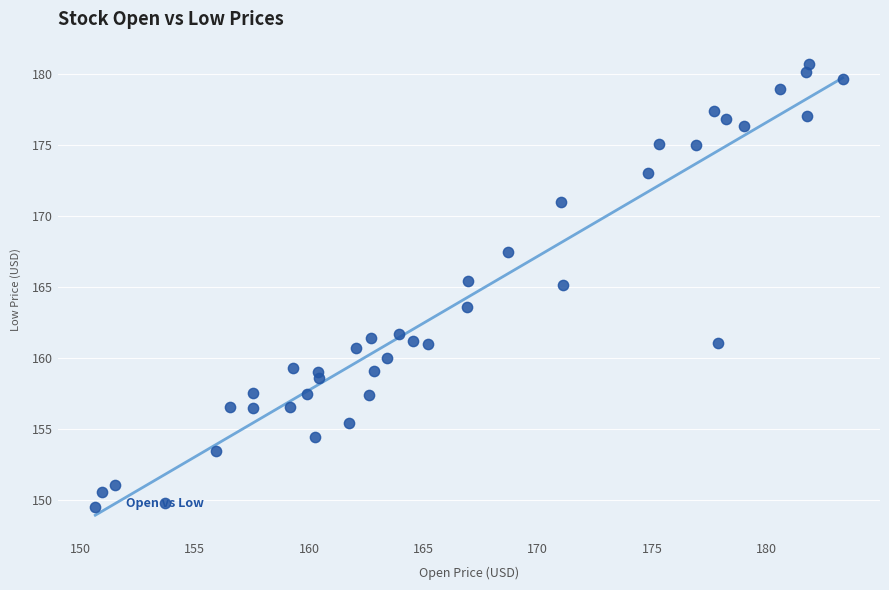

What is the range of X values (max minus min)?

32.7